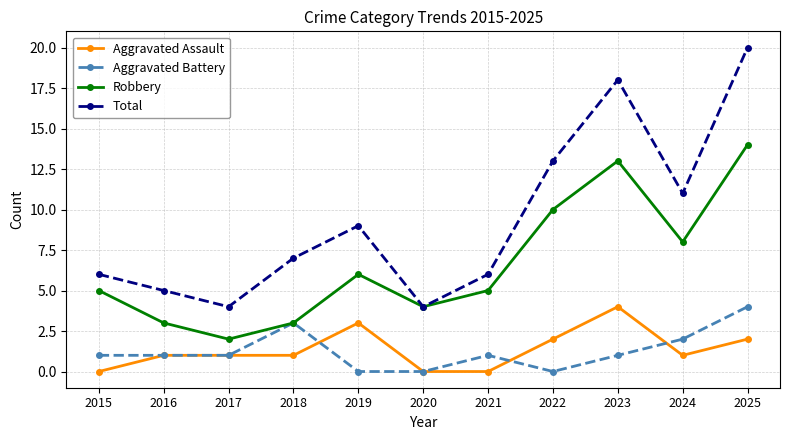

Is the value of Robbery at 2016 greater than the value of Total at 2018?

No